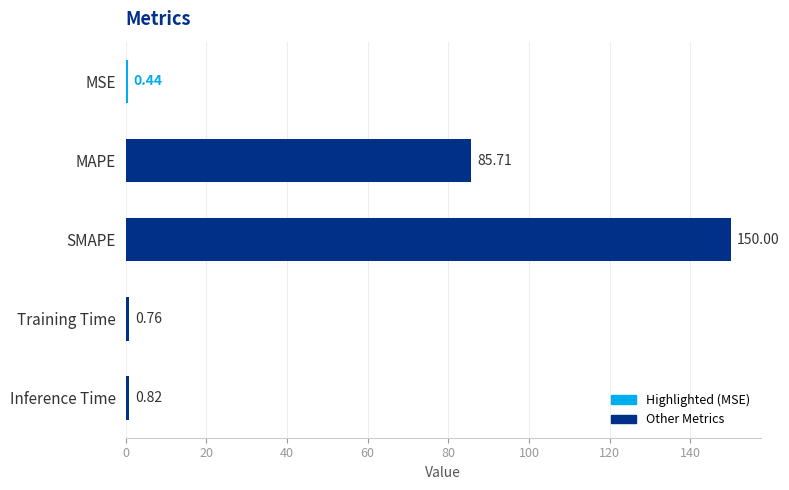

Between Inference Time and MSE, which is larger?

Inference Time